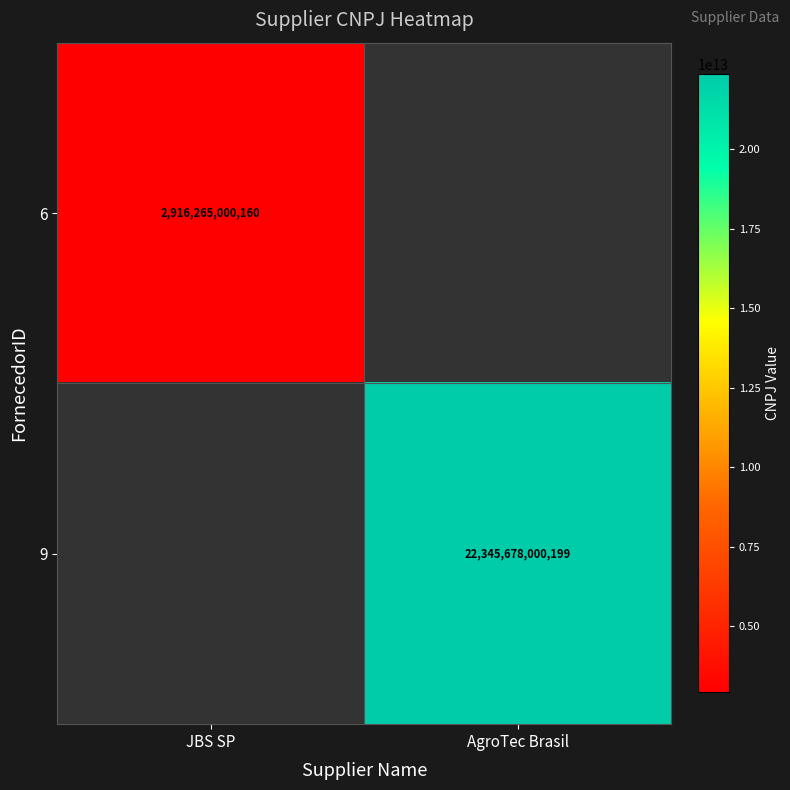

The 6 series shows 4115241542864 at JBS SP. True or false?

False